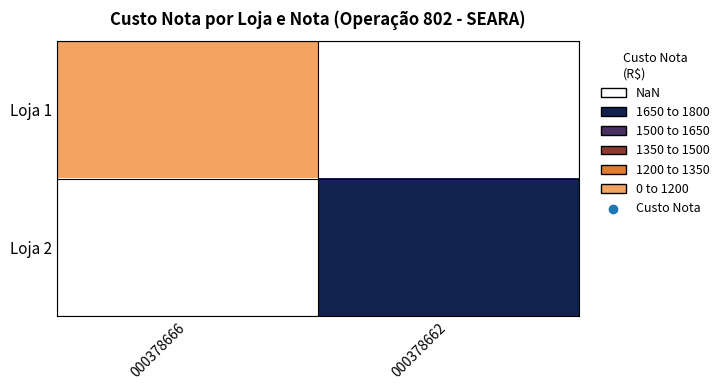

Which label corresponds to the largest value in the chart?

000378662